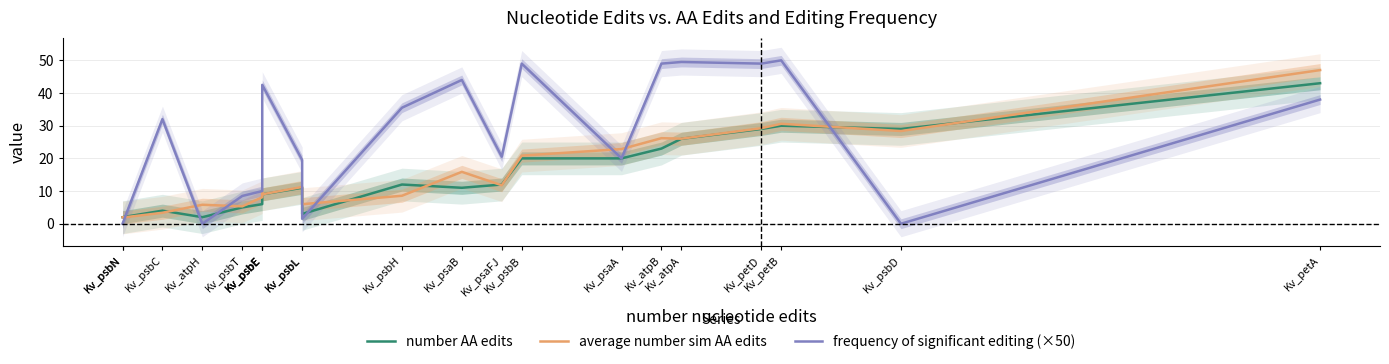

How many interior local valleys does the frequency of significant editing (×50) series have?

6